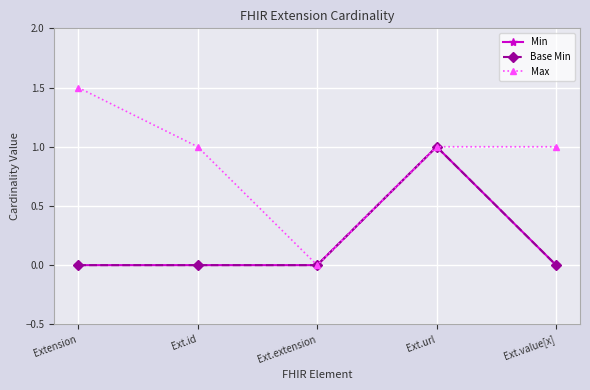

What position from the left is Ext.id?

2